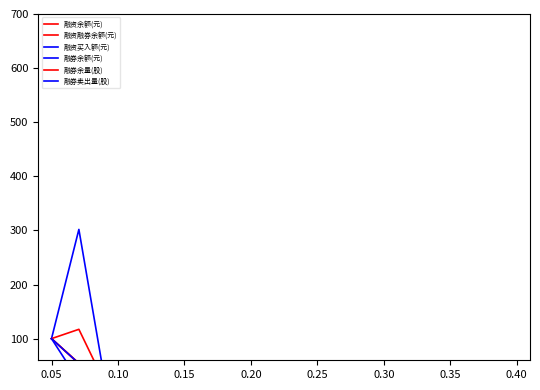

What is the total value across all series at 0.10?

64.5